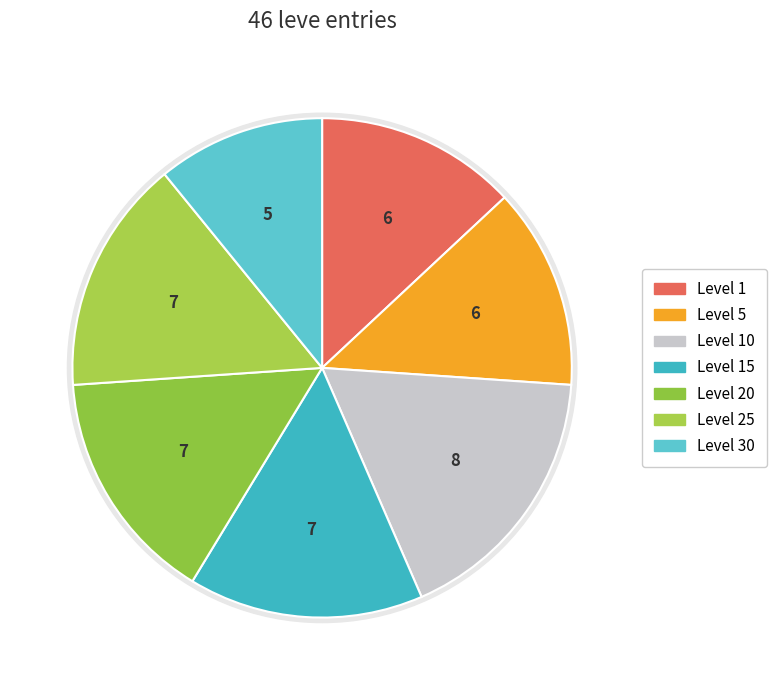

Does Level 30 account for over 50% of the chart?

No